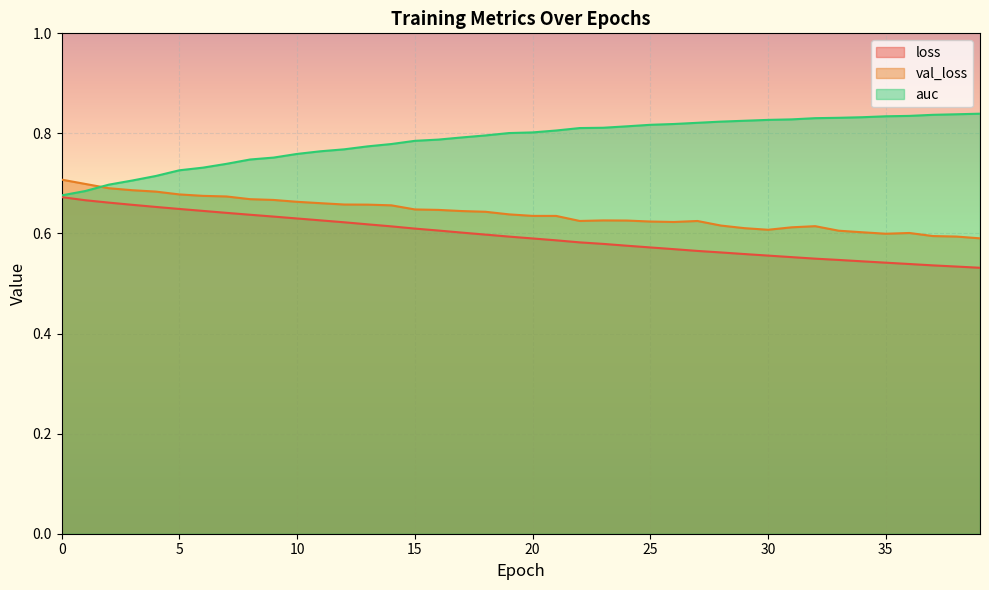

What is the spread (max minus min) of values at 22?

0.2